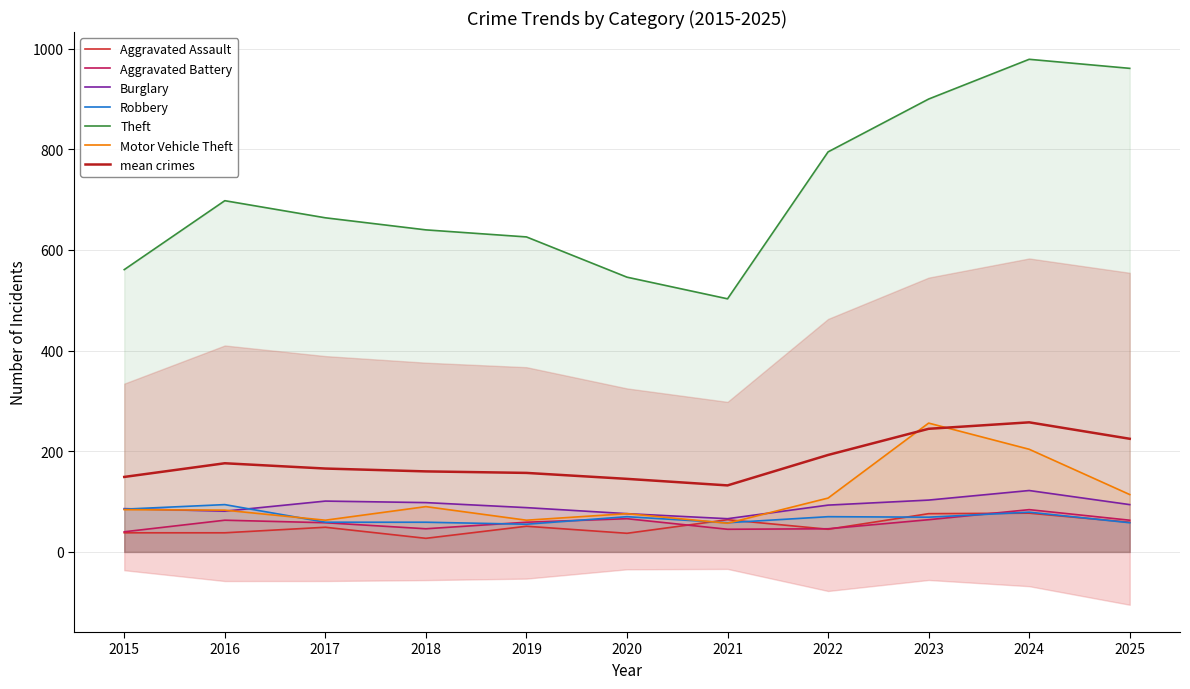

At which category is the sum across all series the highest?

2024